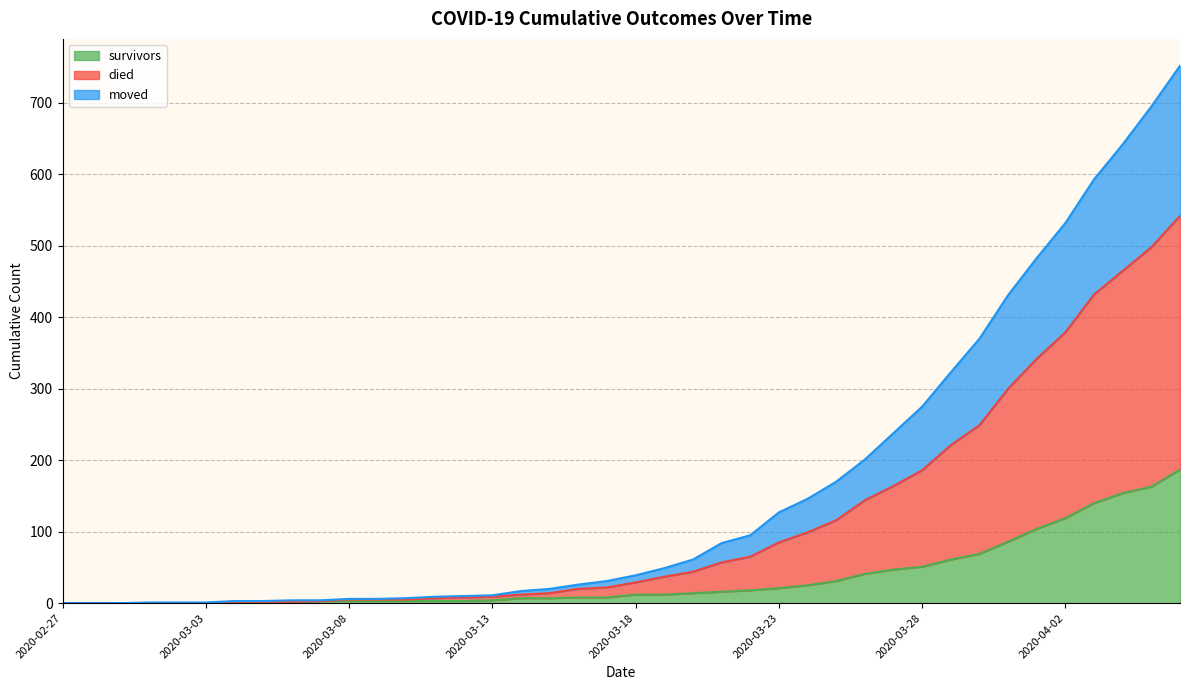

The value of survivors at 2020-03-03 is 98. True or false?

False